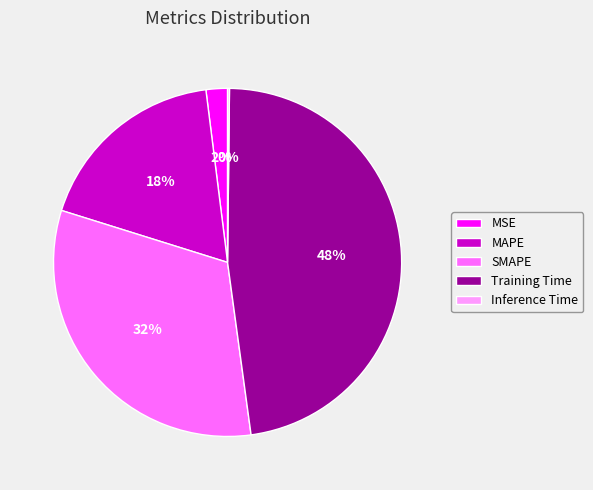

Which slice is the largest?

Training Time